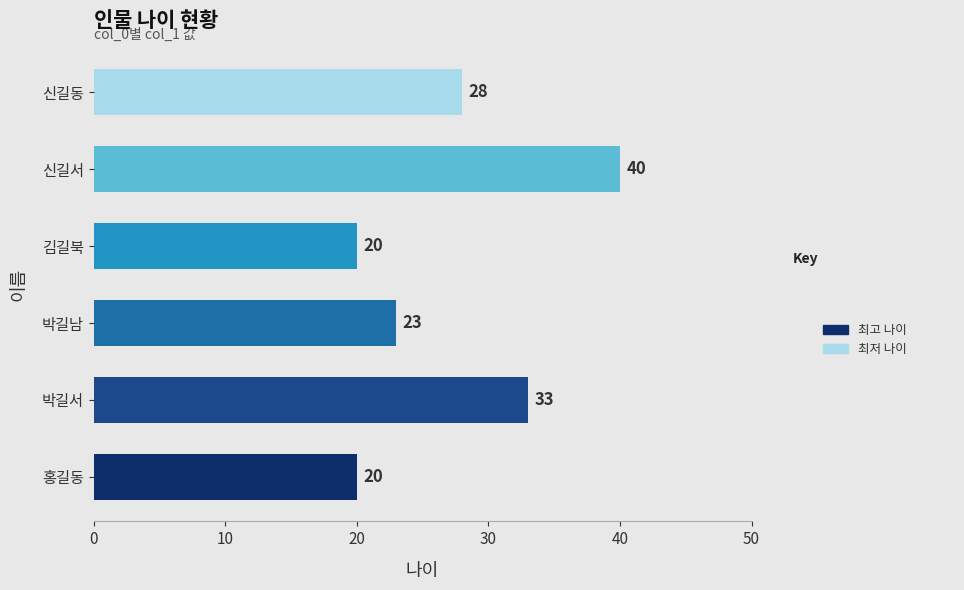

How many bars are there in total?

6